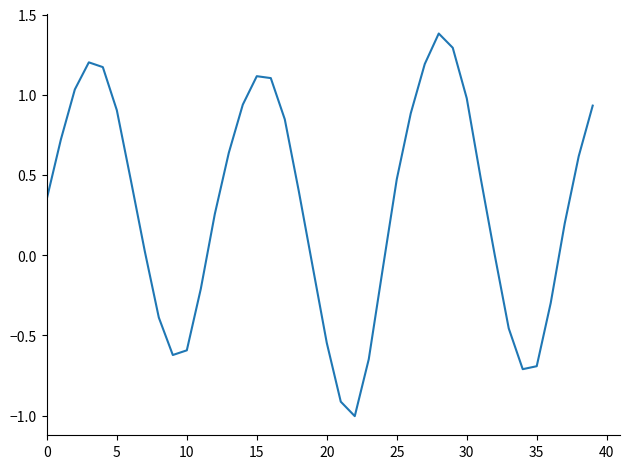

What is the difference between the maximum and minimum values?

2.4